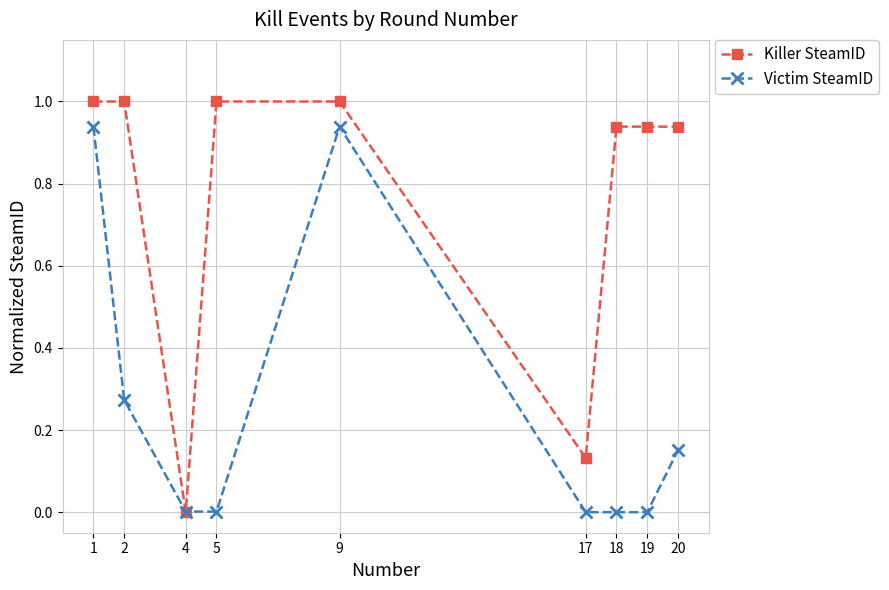

True or false: Killer SteamID has a value of 0.5 at 1.

False